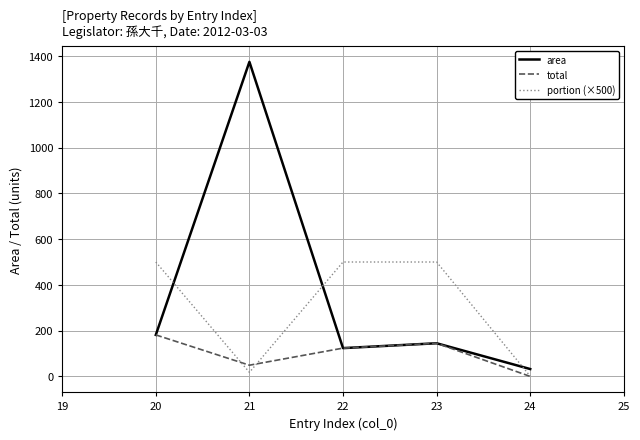

What is the difference between the maximum and minimum values in the total series?

181.4